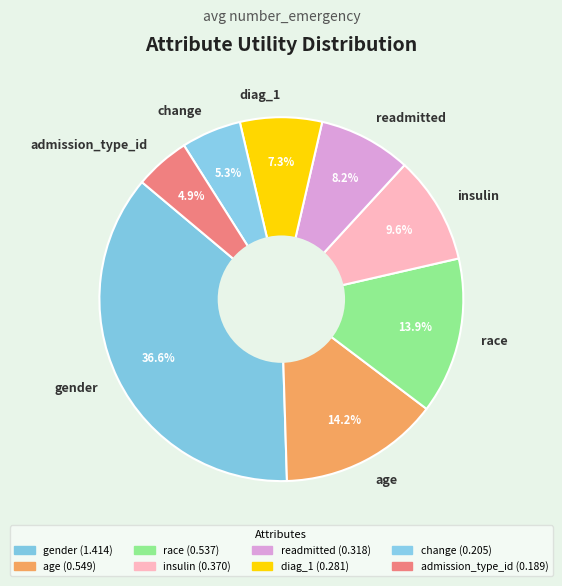

How many segments does this pie chart have?

8